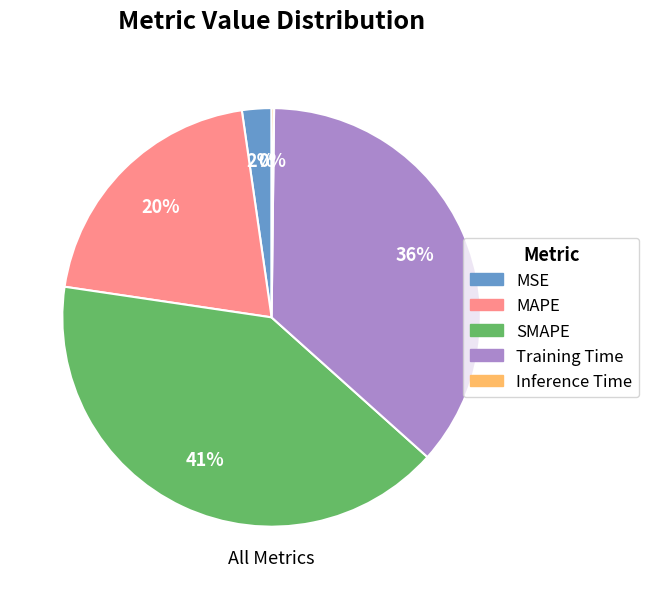

Is the sum of Training Time and SMAPE greater than half?

Yes